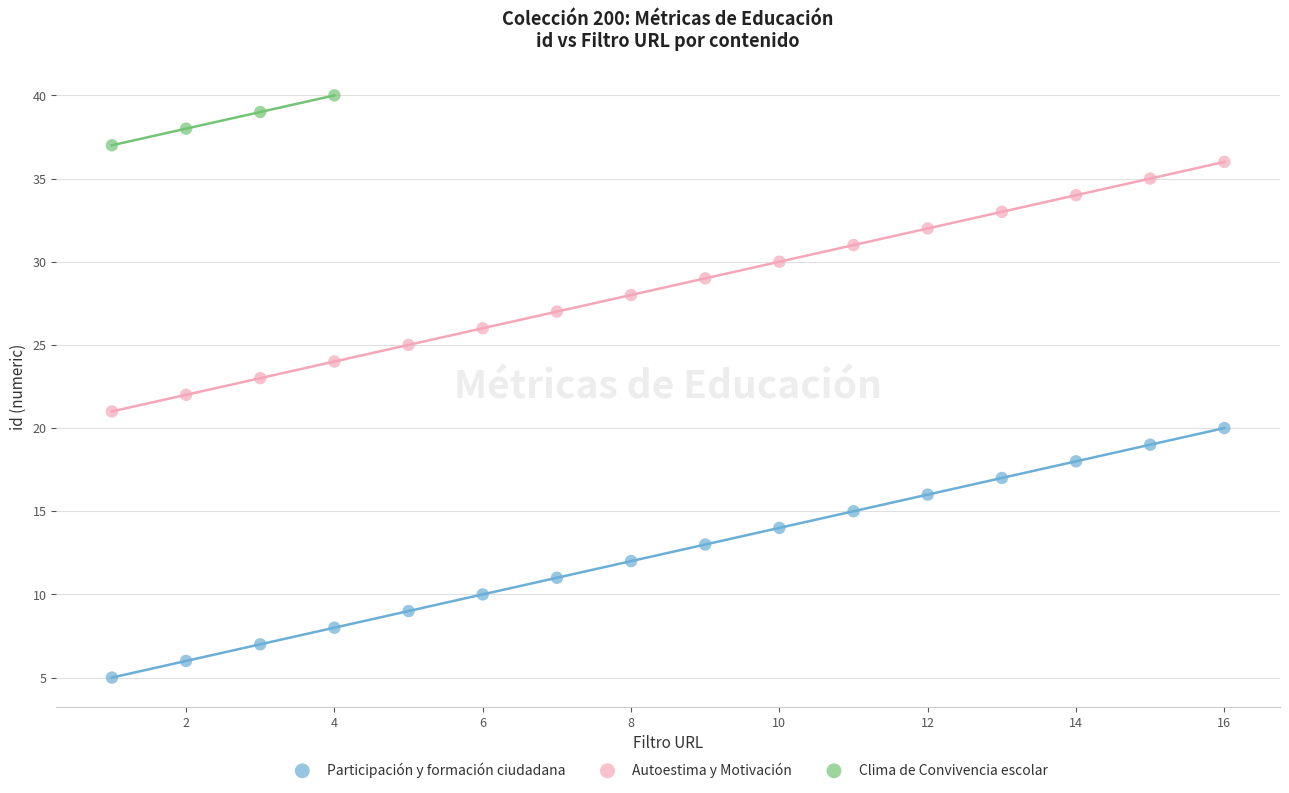

Which series contains the highest Y value?

Clima de Convivencia escolar